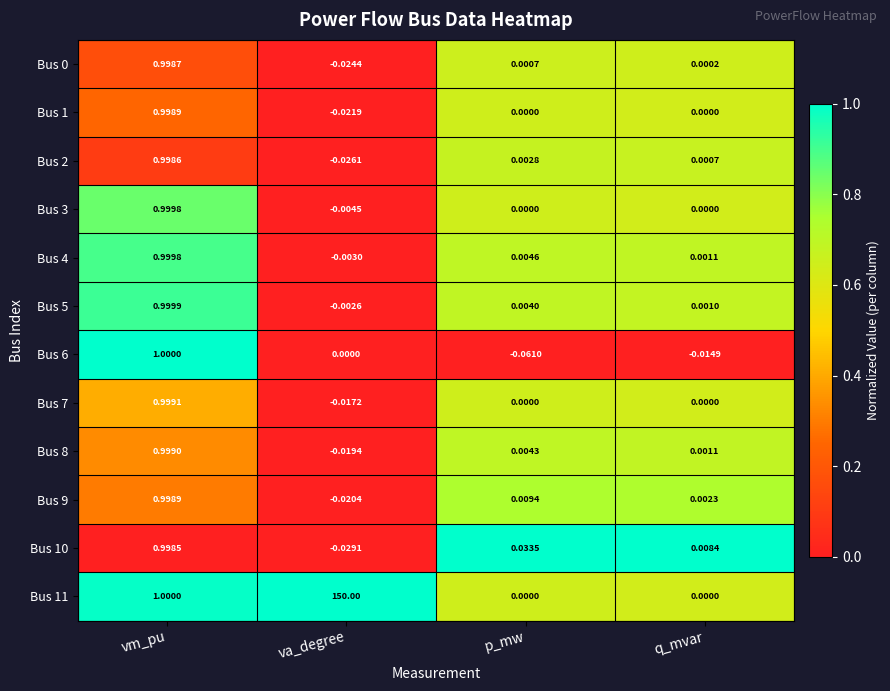

What is the greatest value displayed?

150.0